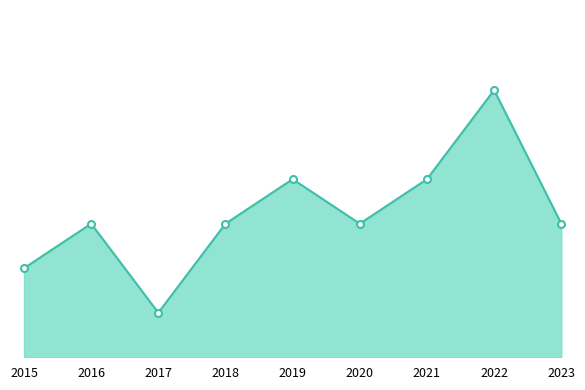

Is this an area chart (filled region under the line)?

Yes